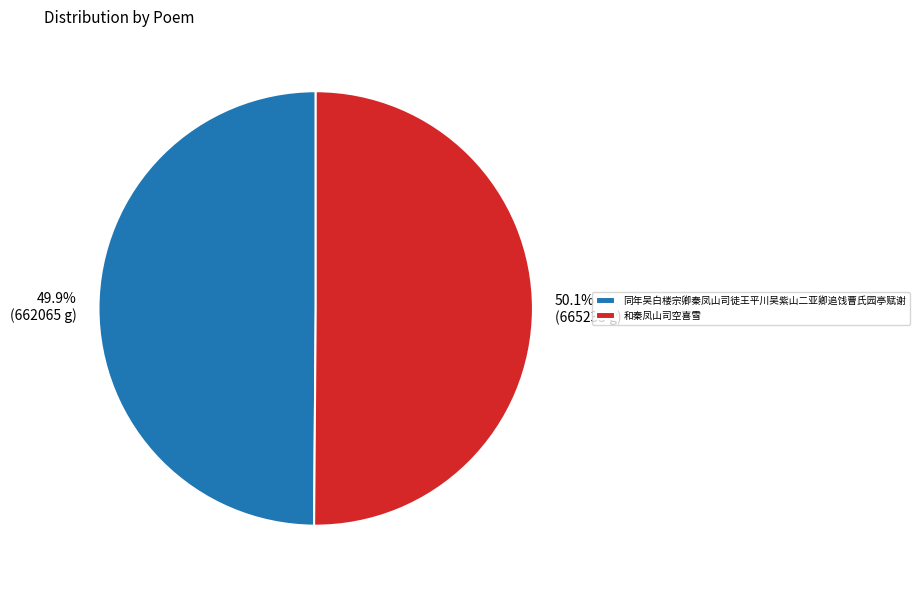

To the nearest percent, what is the average slice percentage?

50%